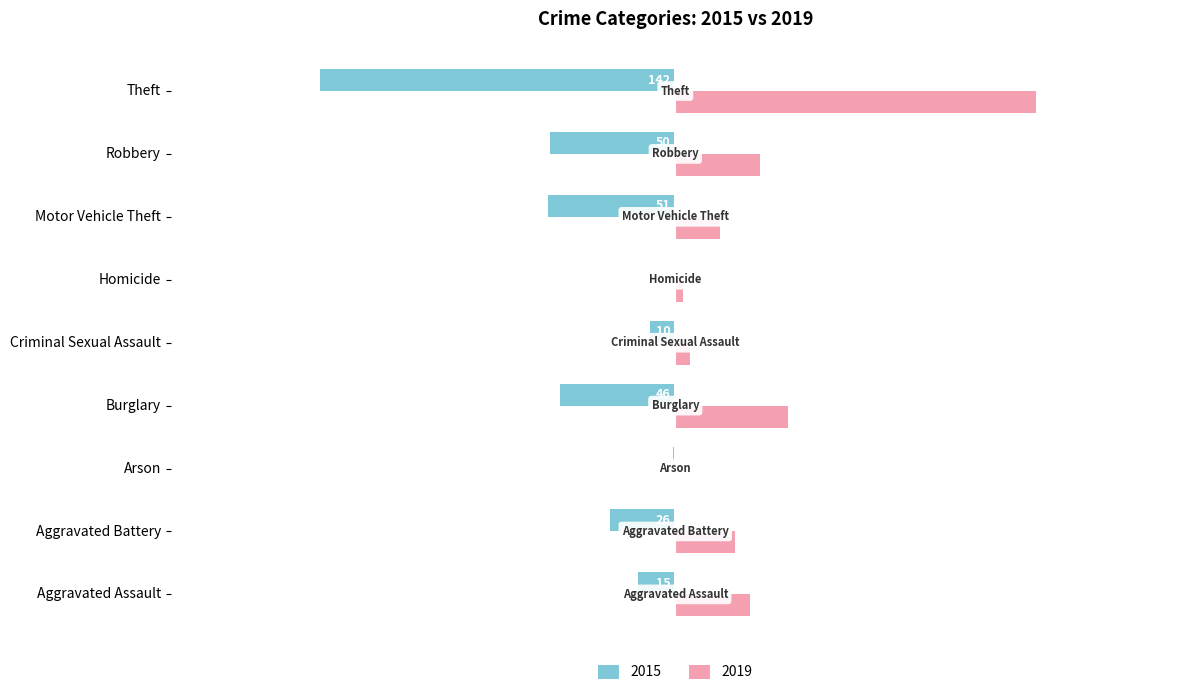

What is the value of the 2019 bar at the 2nd from the left?

24